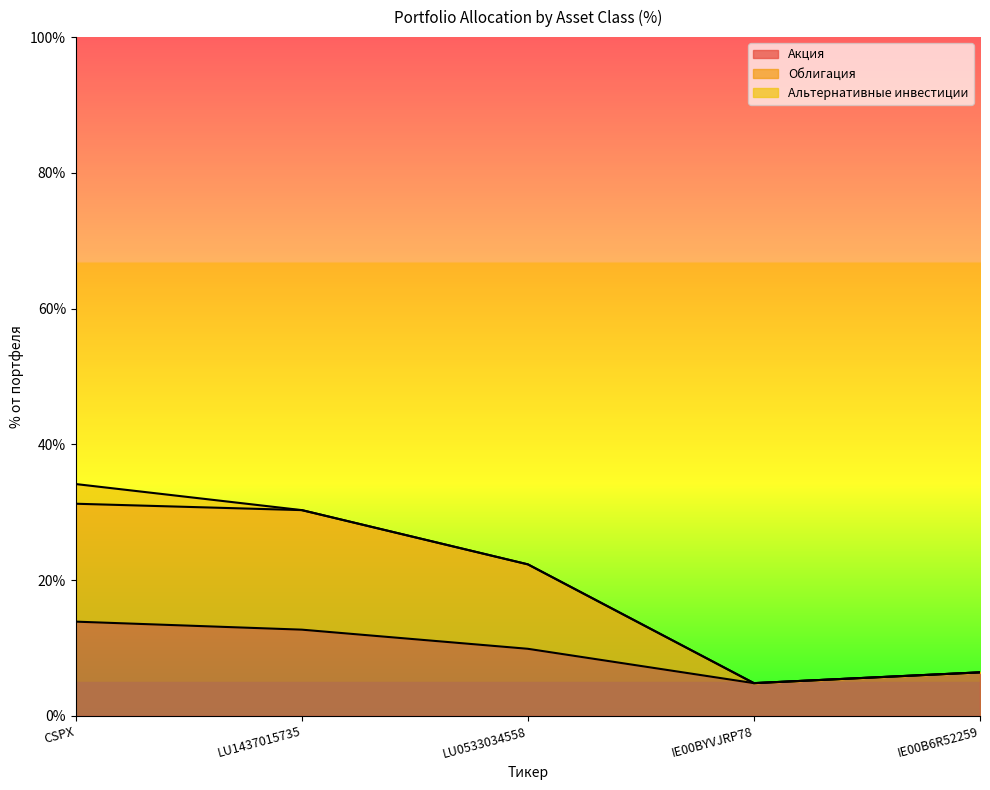

What is the total value across all series at LU1437015735?

30.3